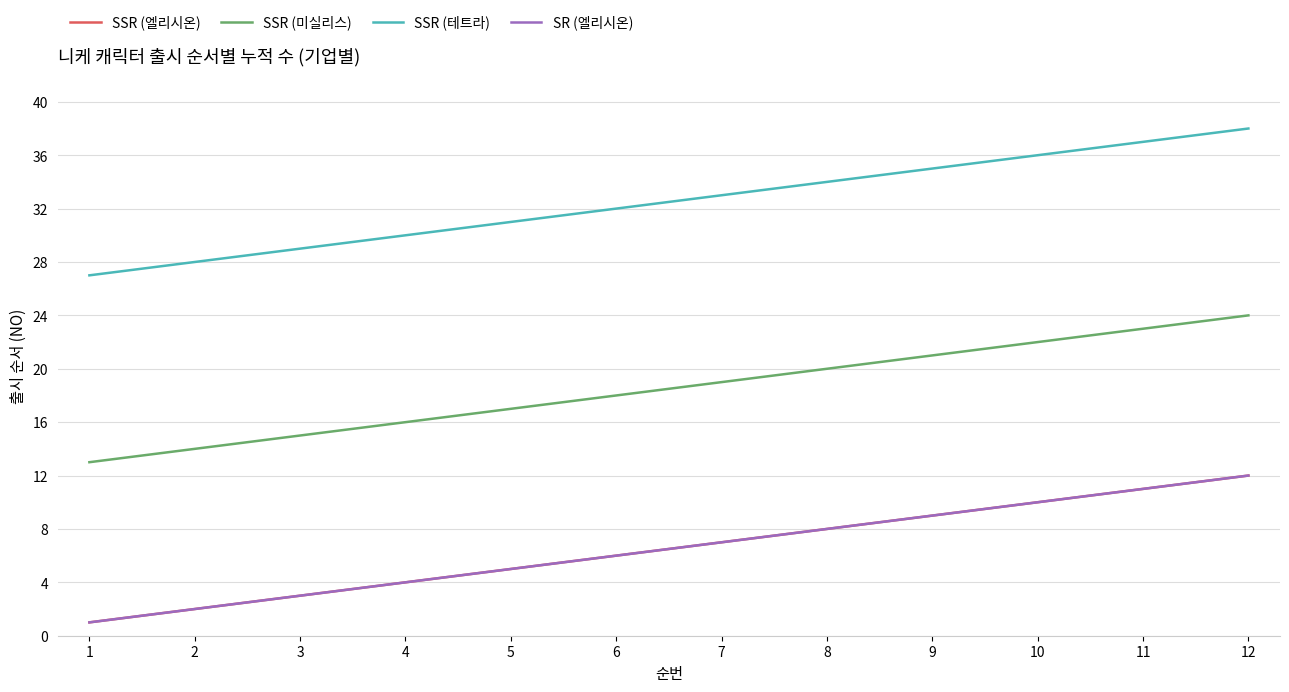

What is the value of the SSR (테트라) point at the 11th from the left?

37